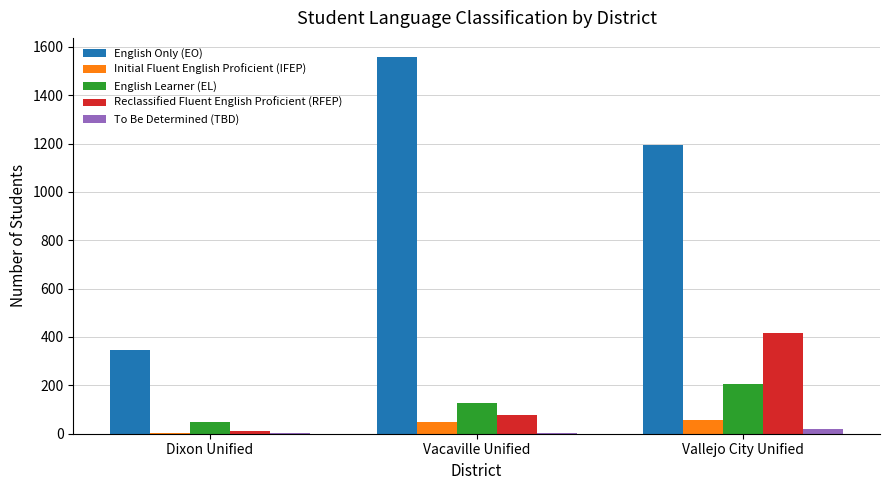

Does the chart contain stacked bars?

No